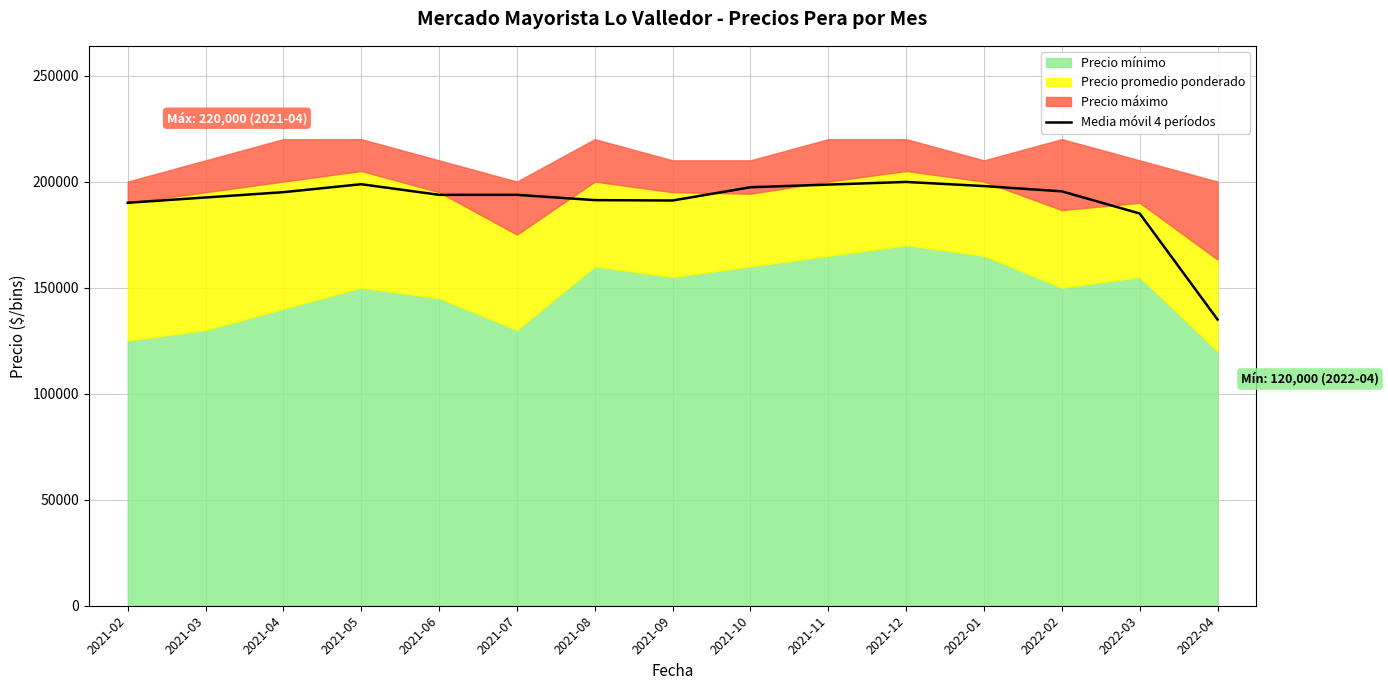

At which label is Media móvil 4 períodos closest to 167383?

2022-03